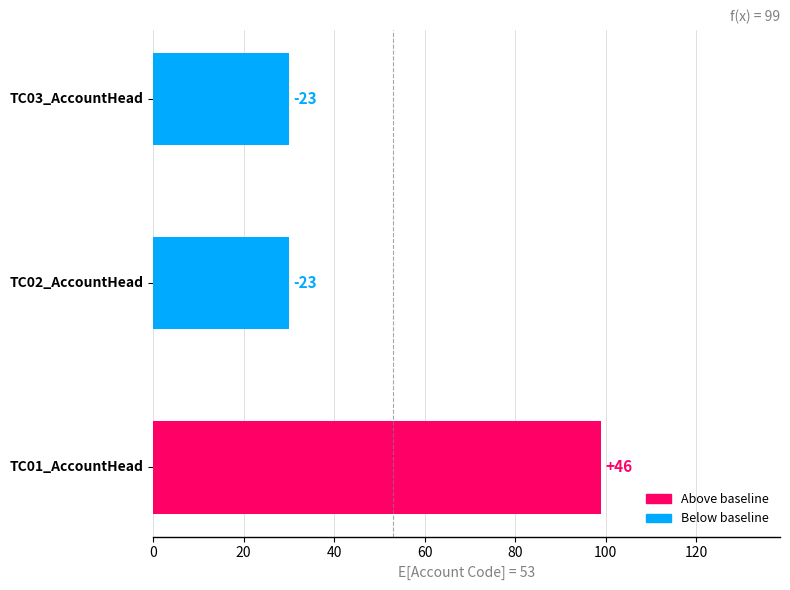

Does the chart contain stacked bars?

No